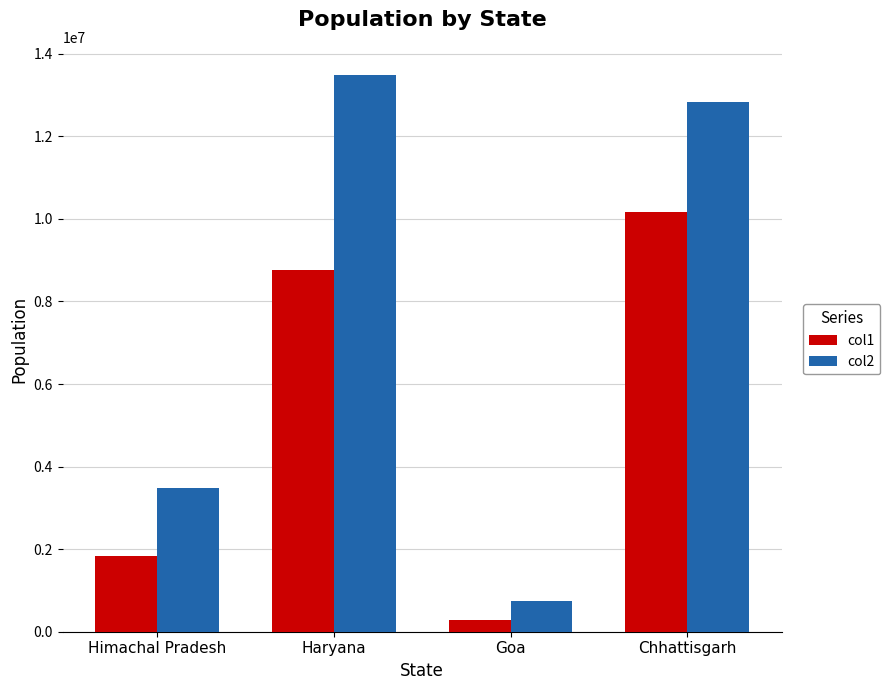

What is the difference between the col2 values at Goa and Chhattisgarh?

12093755